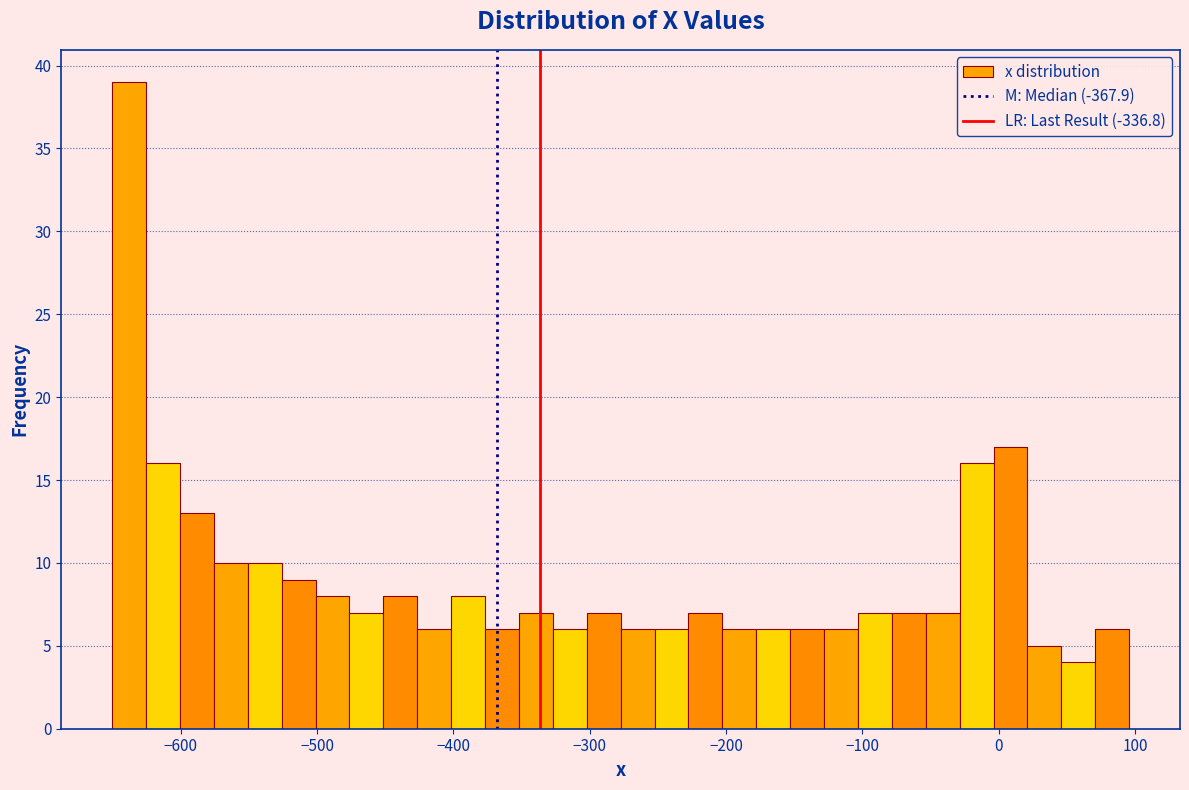

Around what value on the x-axis is the tallest bar? Give the approximate position of its centre, as read against the axis.

-640